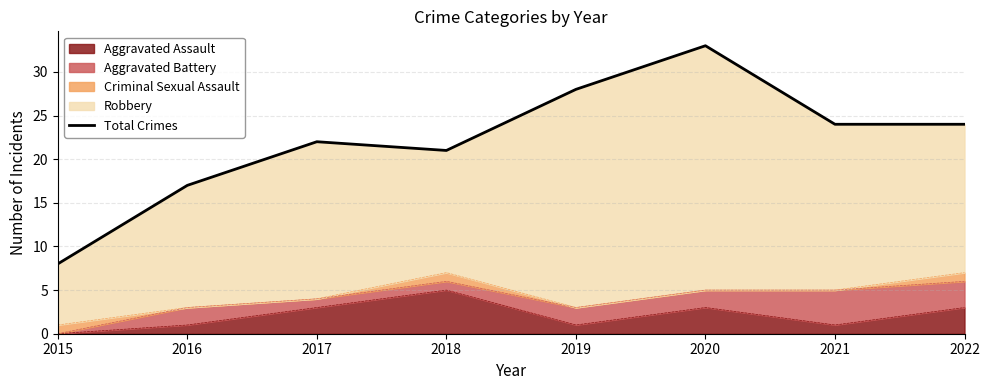

How many points are lower than both their immediate neighbors (excluding endpoints)?

1